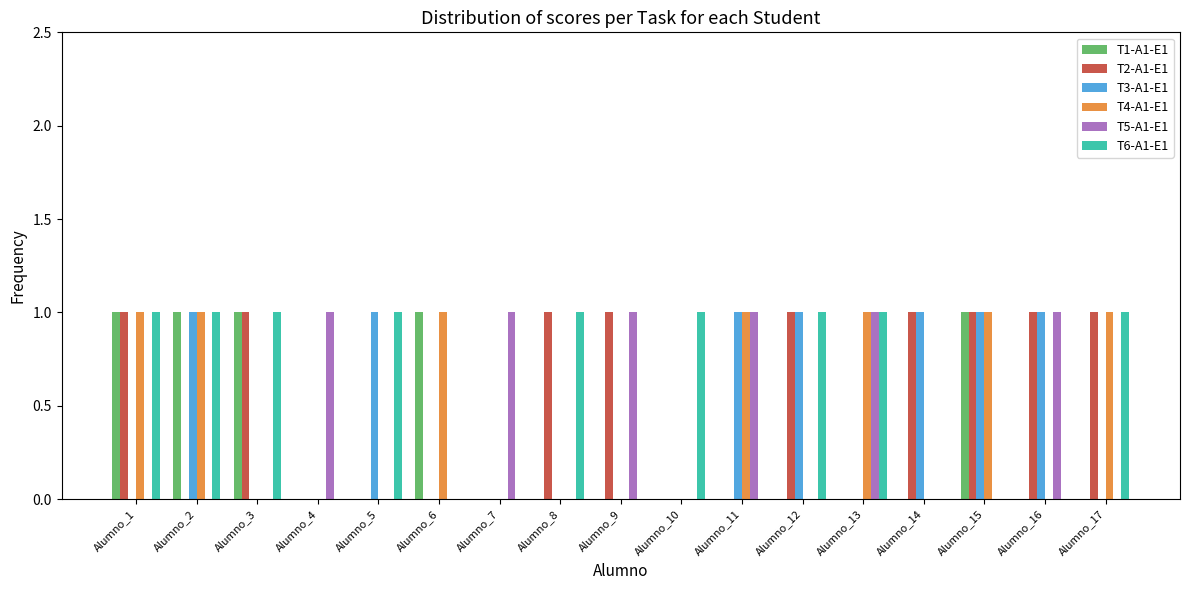

Count the number of categories in the chart.

17